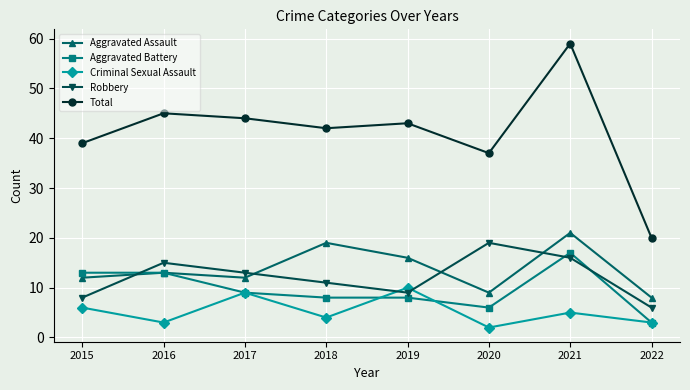

What is the total value across all series at 2020?

73